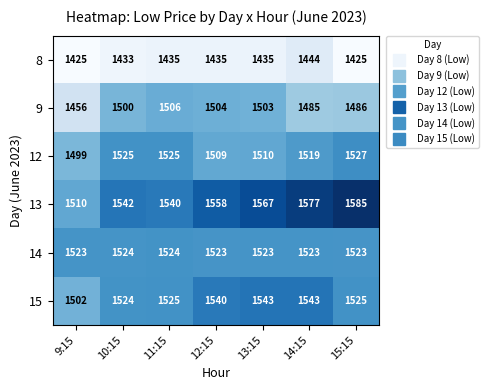

Which series has the widest spread of values?

13